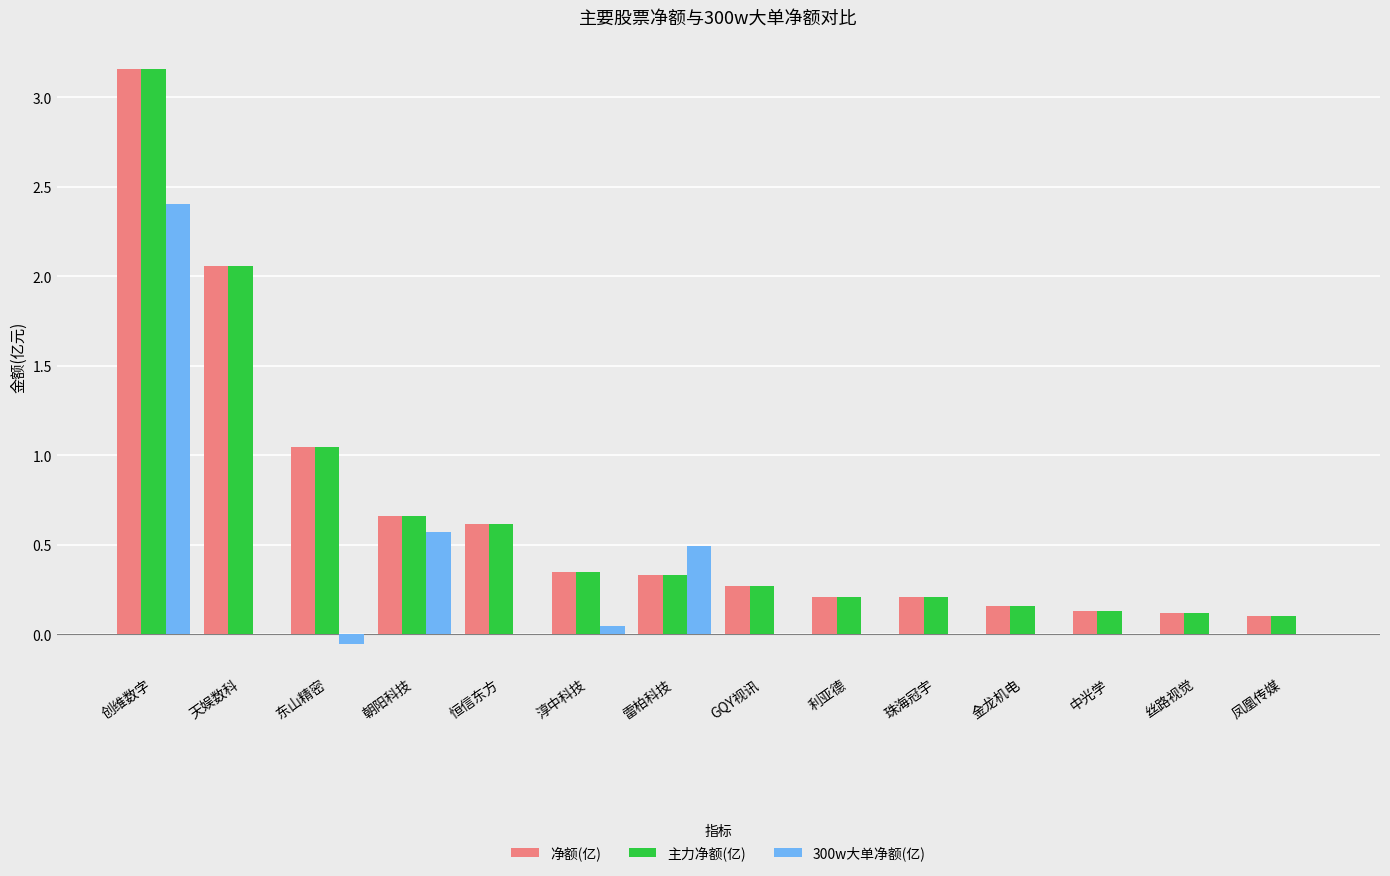

True or false: 300w大单净额(亿) has a value of 0.0 at 利亚德.

True